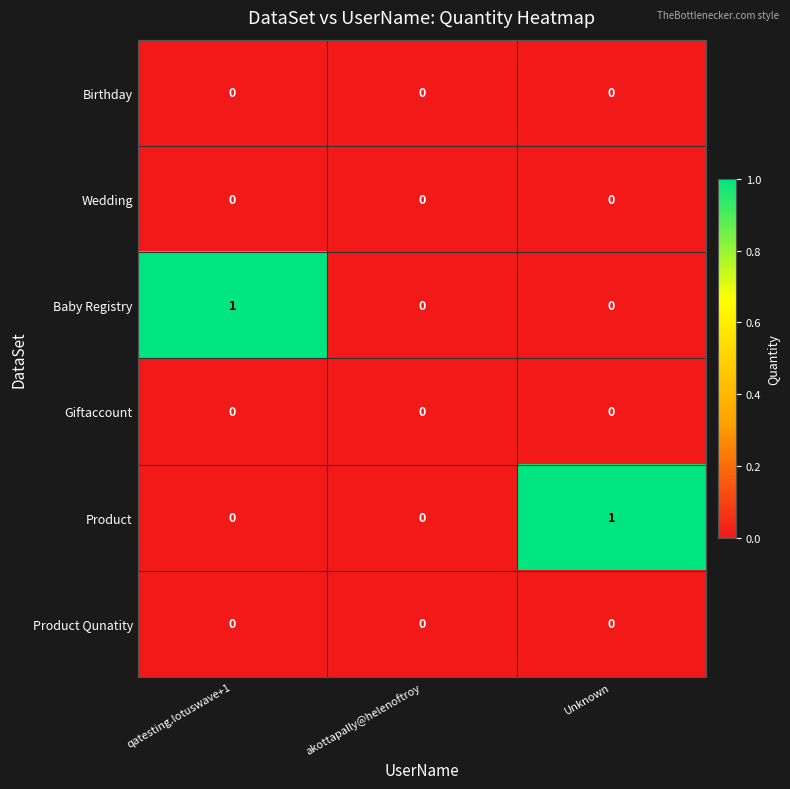

Reading left to right, extract all data points from this chart.

Birthday: qatesting.lotuswave+1=0	akottapally@helenoftroy=0	Unknown=0
Wedding: qatesting.lotuswave+1=0	akottapally@helenoftroy=0	Unknown=0
Baby Registry: qatesting.lotuswave+1=1	akottapally@helenoftroy=0	Unknown=0
Giftaccount: qatesting.lotuswave+1=0	akottapally@helenoftroy=0	Unknown=0
Product: qatesting.lotuswave+1=0	akottapally@helenoftroy=0	Unknown=1
Product Qunatity: qatesting.lotuswave+1=0	akottapally@helenoftroy=0	Unknown=0